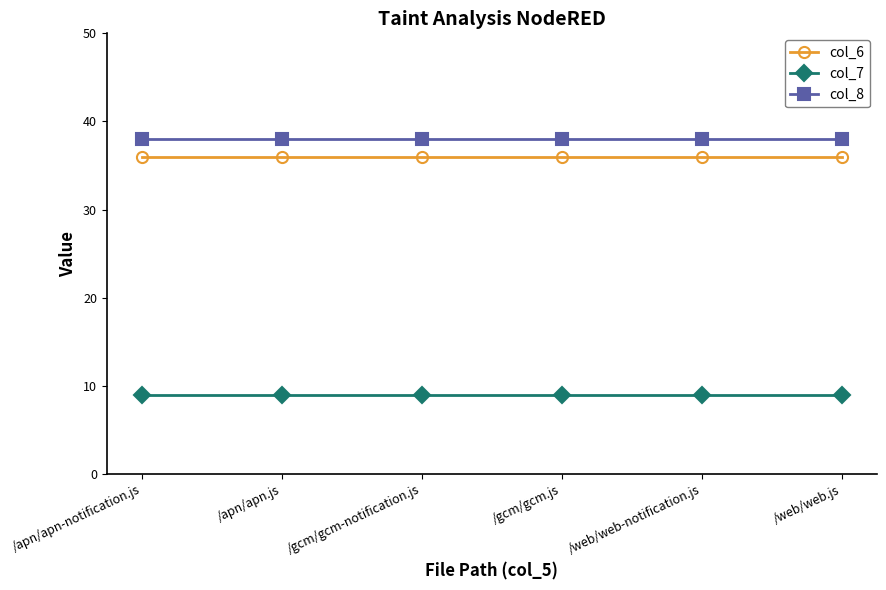

What is the approximate value of col_7 at /apn/apn-notification.js?

9